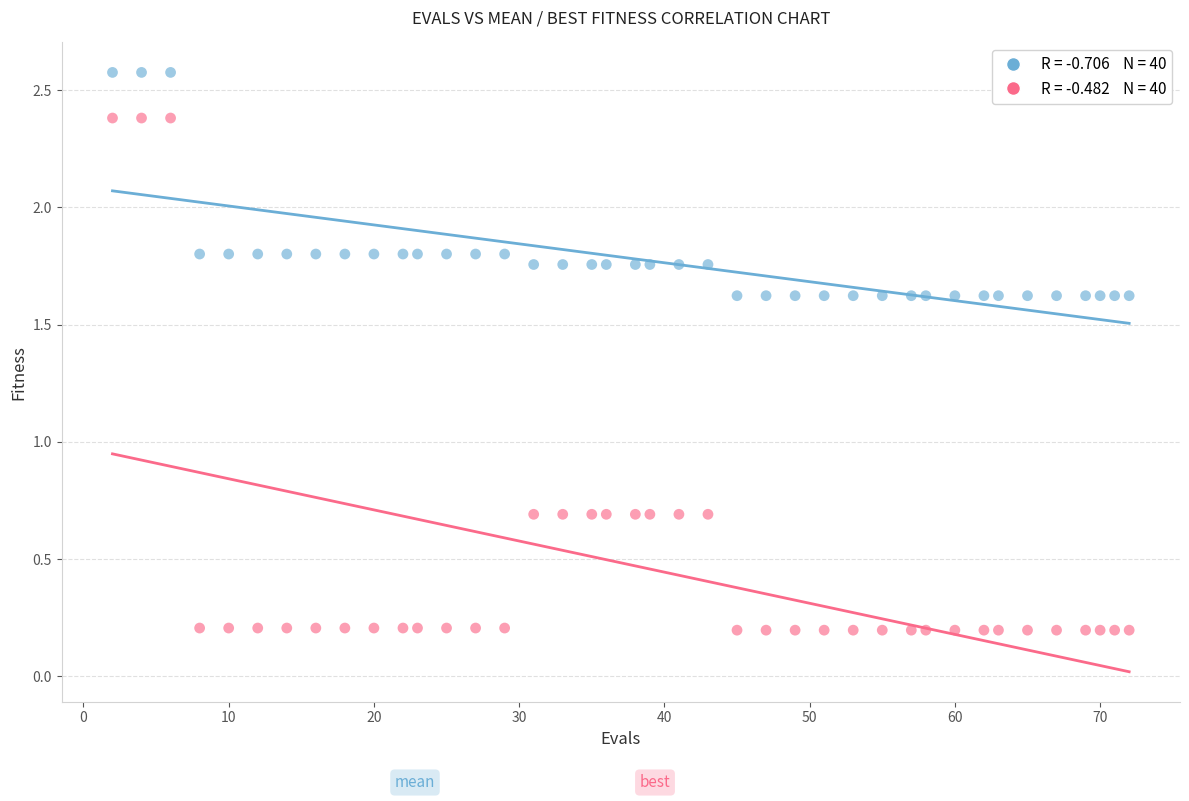

Across all data points, what is the range of Y values (max minus min)?

2.4